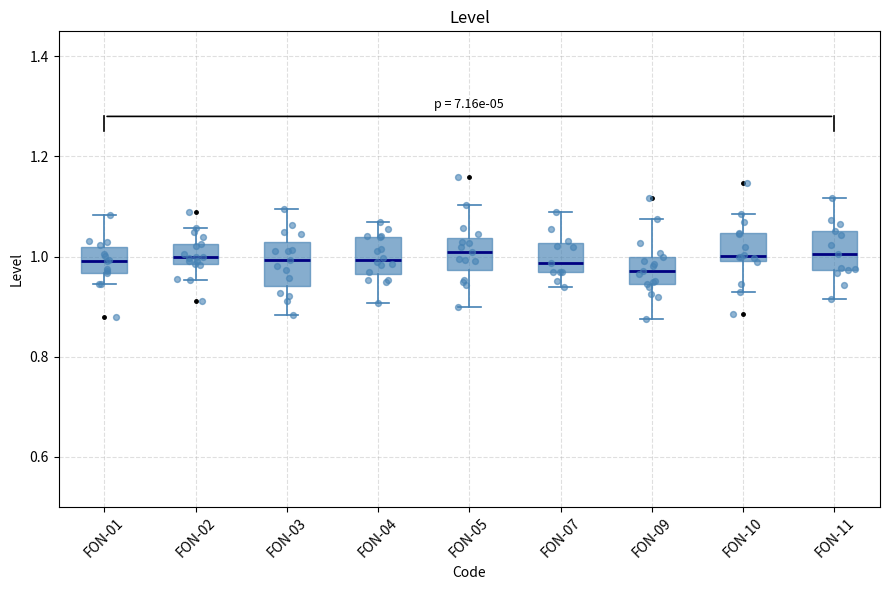

Reading left to right, read every box against the y-axis: the position of its median line, the range the box covers, and the ends of its whiskers. The values are not printed on the chart, so give them approximately, as read against the axis.

FON-01: median 1.00, box 0.96 to 1.02, whiskers 0.94 to 1.08
FON-02: median 1.00, box 0.98 to 1.02, whiskers 0.96 to 1.06
FON-03: median 1.00, box 0.94 to 1.02, whiskers 0.88 to 1.10
FON-04: median 1.00, box 0.96 to 1.04, whiskers 0.90 to 1.06
FON-05: median 1.00, box 0.98 to 1.04, whiskers 0.90 to 1.10
FON-07: median 0.98, box 0.96 to 1.02, whiskers 0.94 to 1.08
FON-09: median 0.98, box 0.94 to 1.00, whiskers 0.88 to 1.08
FON-10: median 1.00 (just above the box's lower edge), box 1.00 to 1.04, whiskers 0.92 to 1.08
FON-11: median 1.00, box 0.98 to 1.06, whiskers 0.92 to 1.12